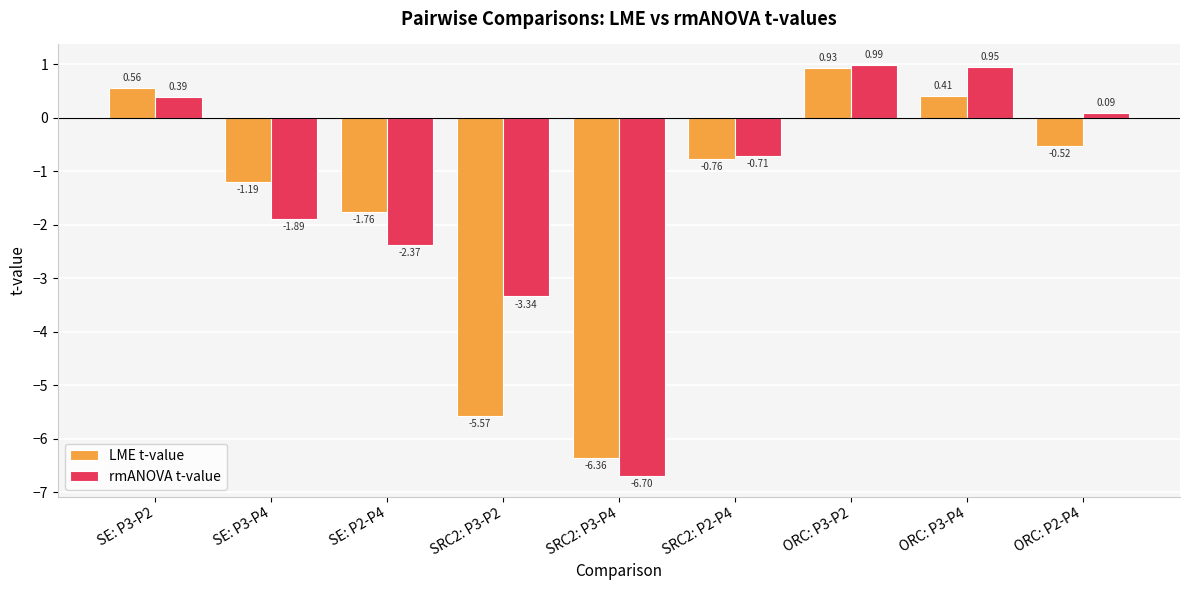

How many values in the LME t-value series exceed 0?

3